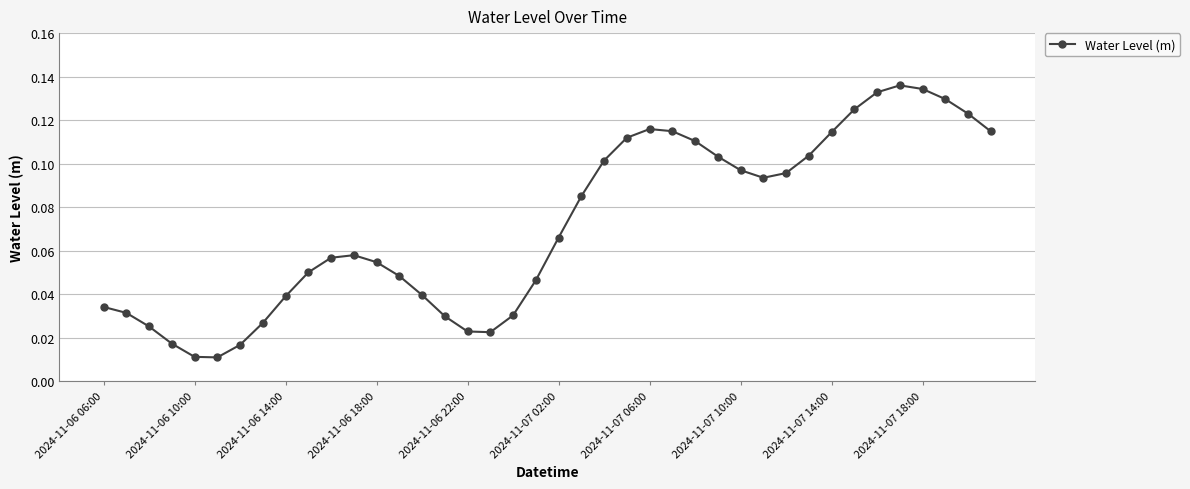

What is the sum of all values?

2.9